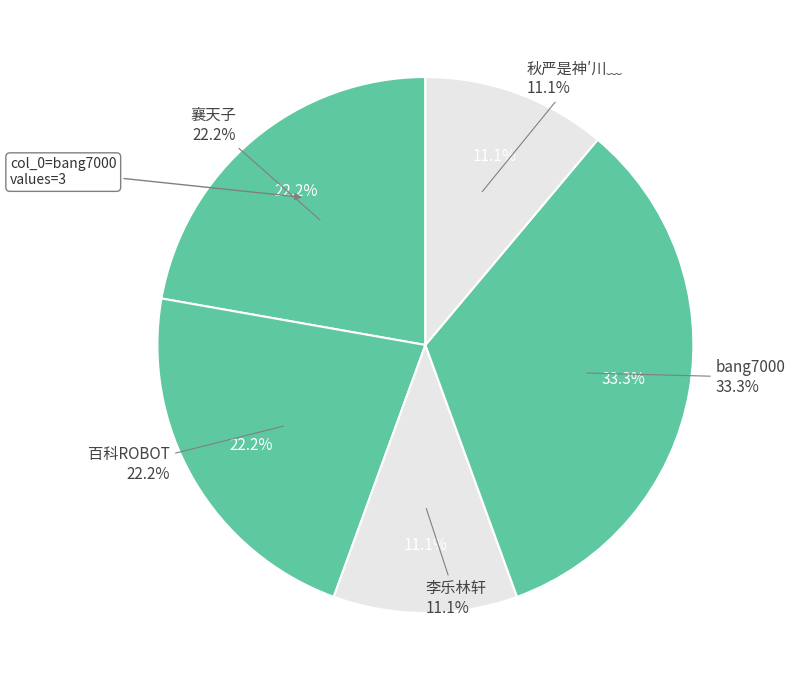

Which slice is the largest?

bang7000